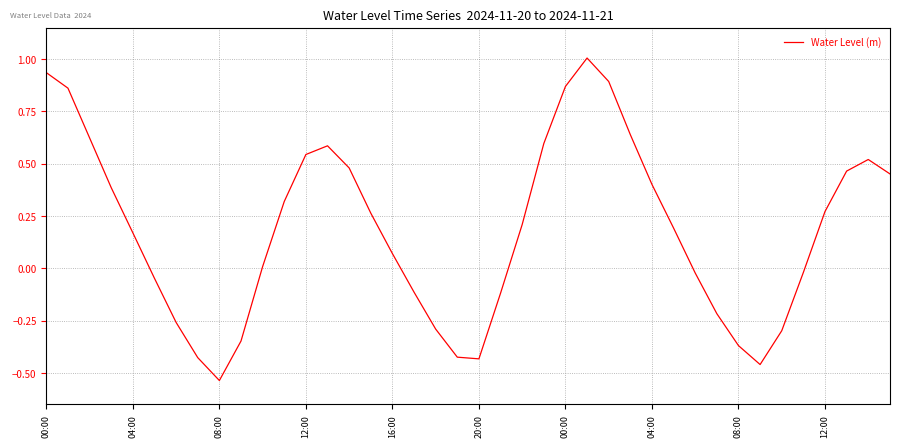

What is the difference between the maximum and minimum values?

1.5